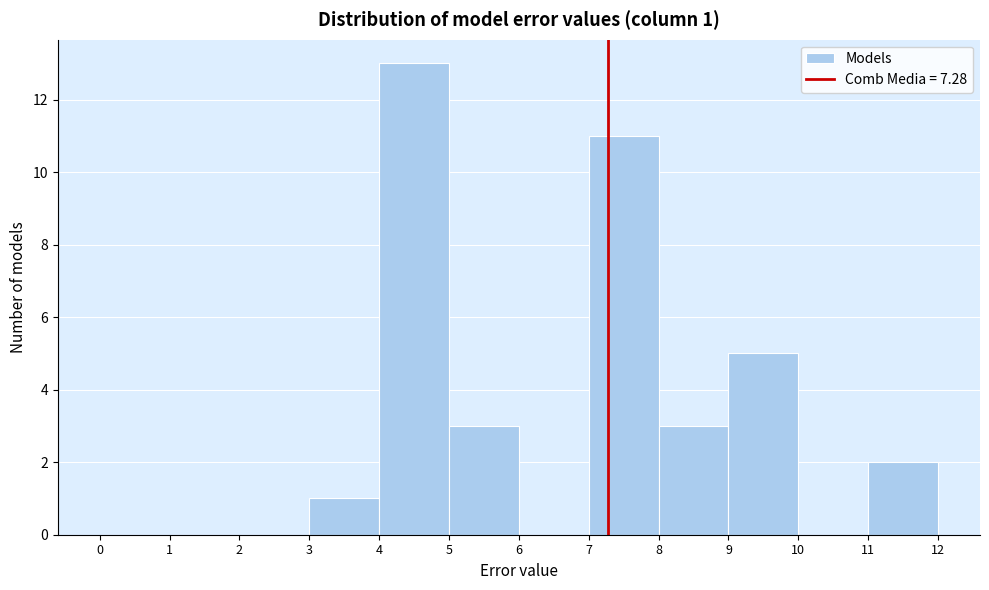

Over which range of the x-axis is the bar tallest?

4 to 5